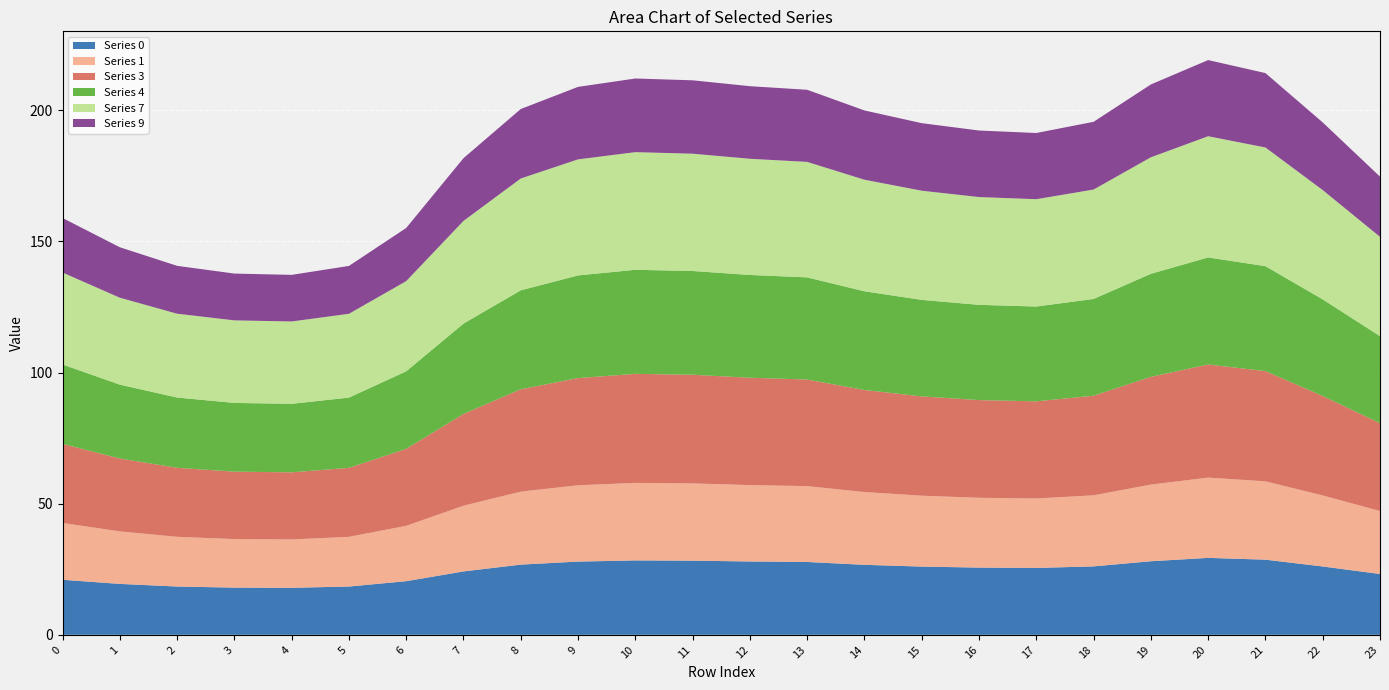

Reading left to right, list all the values displayed in this chart.

0: 21.0	19.4	18.4	18.0	17.9	18.4	20.5	24.2	26.8	27.9	28.4	28.3	28.0	27.8	26.7	26.0	25.6	25.5	26.1	28.1	29.3	28.7	26.1	23.2
1: 21.7	20.0	19.0	18.5	18.4	18.9	21.1	25.1	27.8	29.1	29.6	29.5	29.1	28.9	27.8	27.0	26.6	26.5	27.1	29.2	30.6	29.9	27.1	24.0
3: 30.2	27.8	26.3	25.7	25.6	26.3	29.4	35.0	39.0	40.9	41.6	41.4	40.9	40.6	38.9	37.9	37.3	37.1	38.0	41.1	43.1	42.0	37.9	33.5
4: 30.3	28.2	26.8	26.2	26.1	26.8	29.6	34.5	37.7	39.1	39.7	39.6	39.2	39.0	37.6	36.8	36.3	36.2	36.9	39.3	40.8	40.0	36.9	33.2
7: 35.1	33.2	32.0	31.5	31.4	32.0	34.4	39.2	42.6	44.3	44.9	44.7	44.3	44.0	42.5	41.6	41.1	40.9	41.7	44.4	46.2	45.3	41.7	37.9
9: 20.8	19.2	18.3	17.8	17.8	18.2	20.3	23.9	26.5	27.6	28.1	28.0	27.7	27.5	26.4	25.8	25.4	25.2	25.8	27.8	29.0	28.4	25.8	23.0